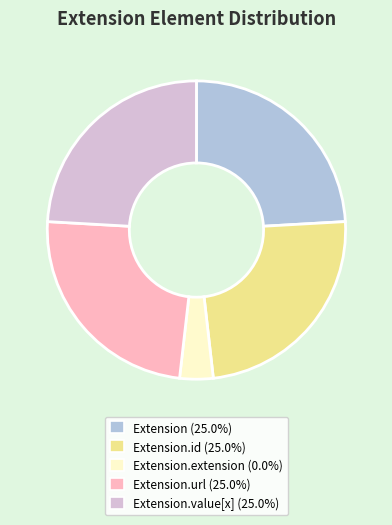

How many slices are in this pie chart?

5